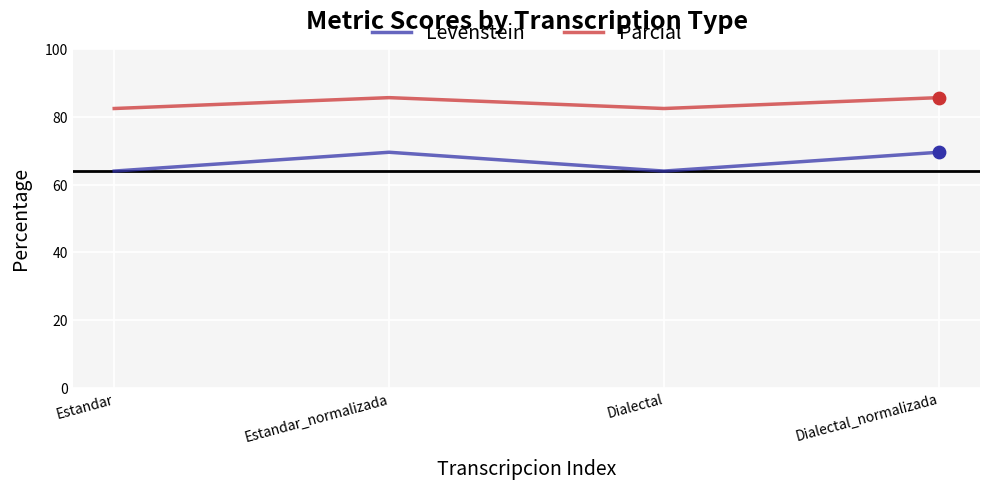

Is the value of Levenstein at Estandar greater than the value of Parcial at Estandar?

No